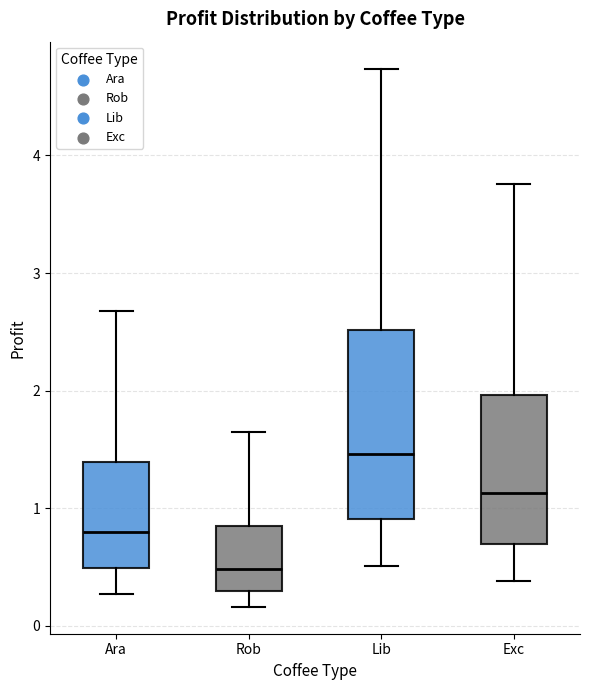

Which box is the tallest, from its lower edge to its upper edge?

Lib